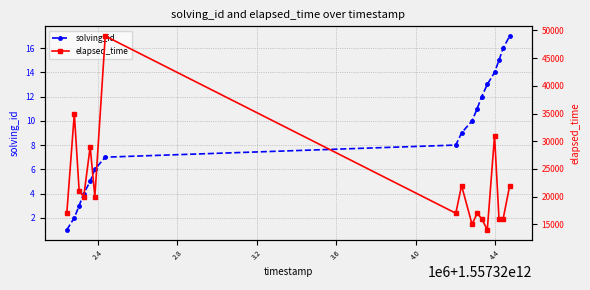

True or false: solving_id has more than 2 points higher than both neighbors.

False